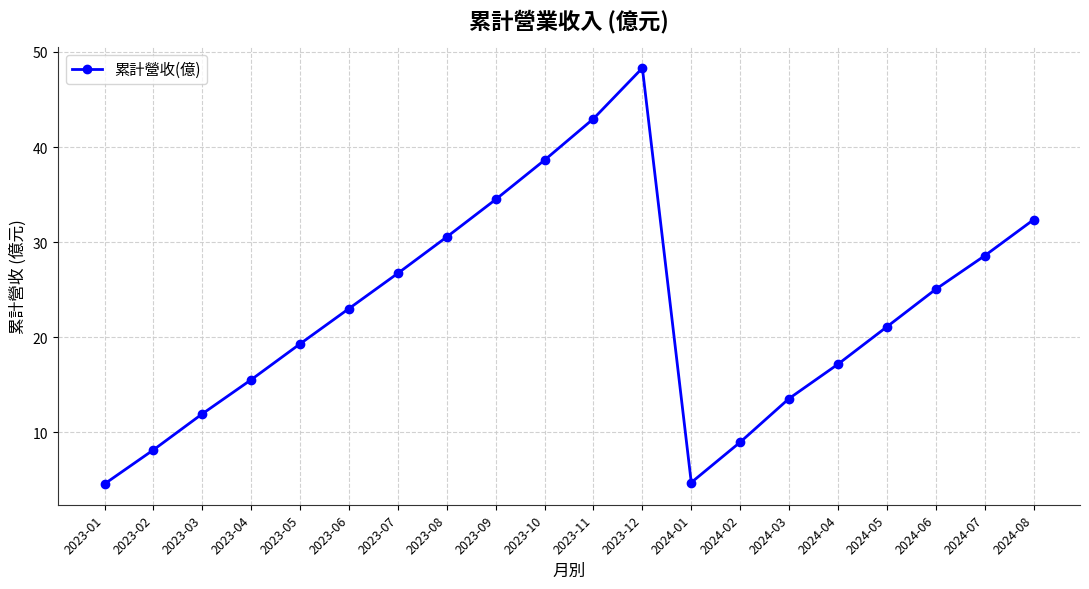

Count the number of data series in this chart.

1